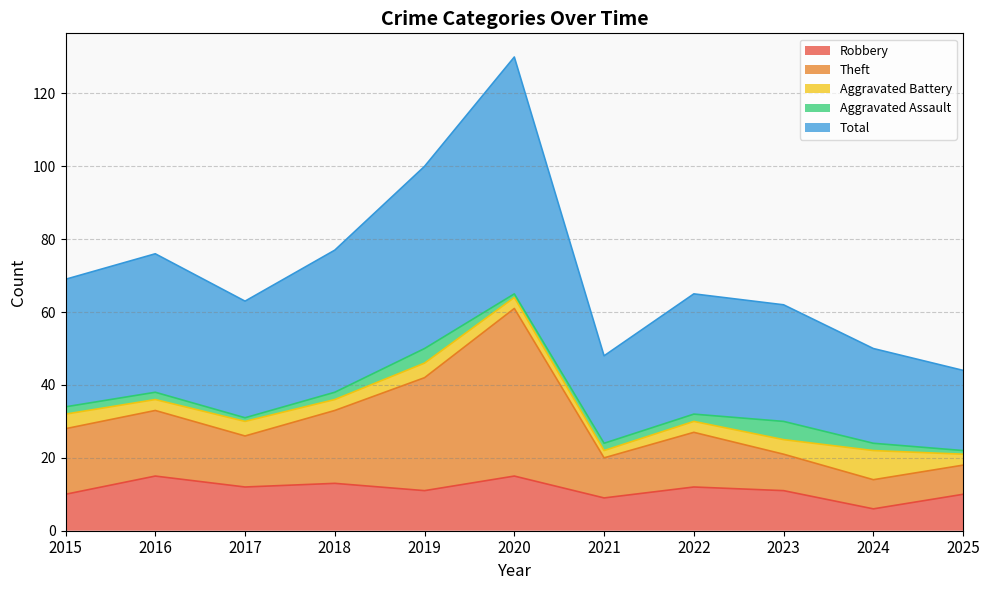

In Theft, how many points are higher than both neighbors (excluding endpoints)?

3